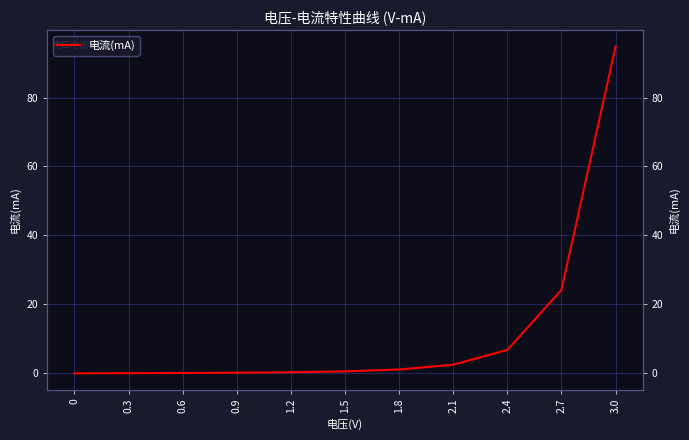

What value does the data have at 2.1?

2.5